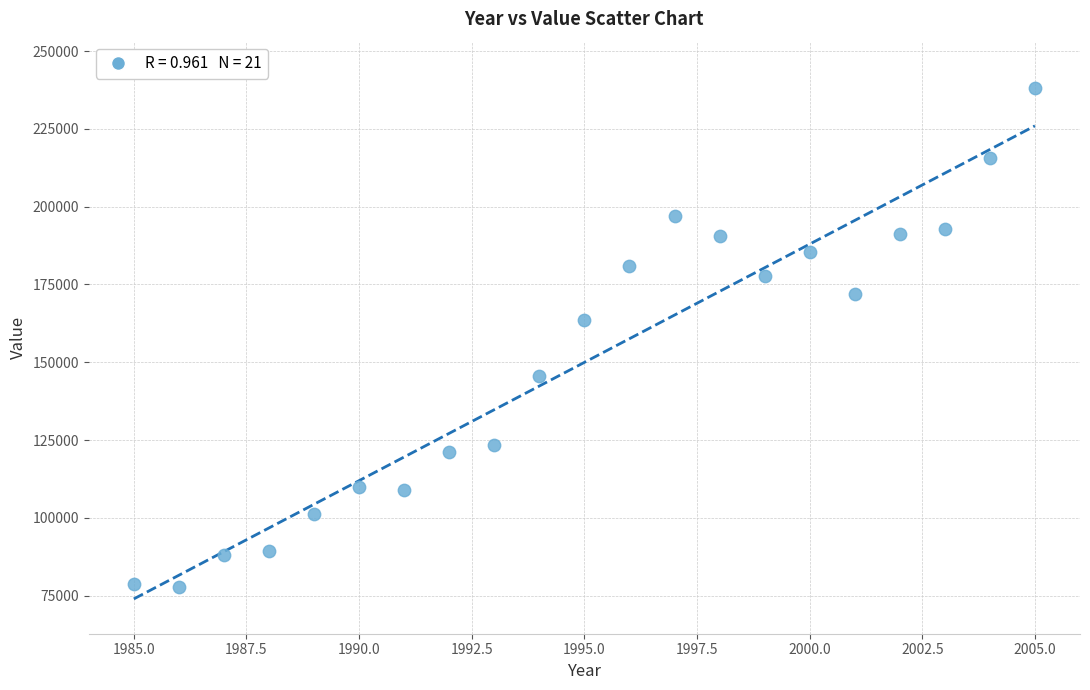

What is the range of Y values (max minus min)?

160249